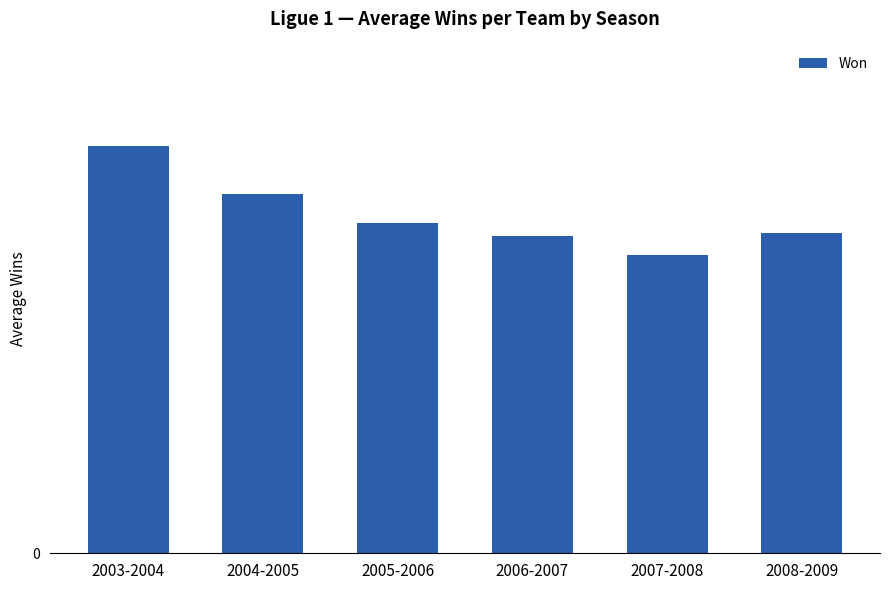

Does the chart contain any negative values?

No